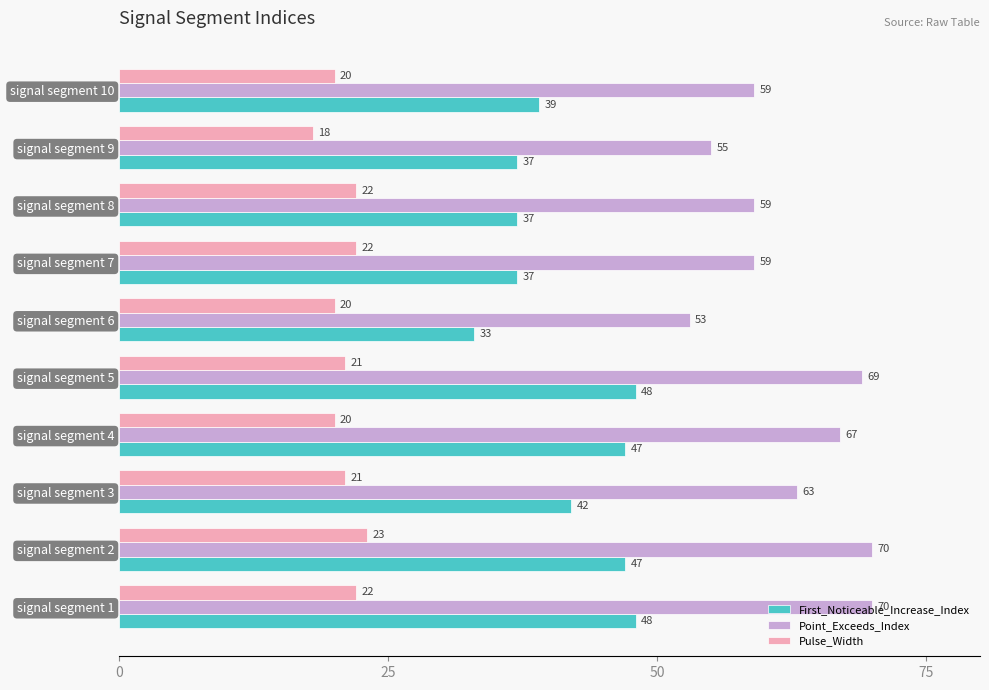

What is the lowest value of the First_Noticeable_Increase_Index series?

33